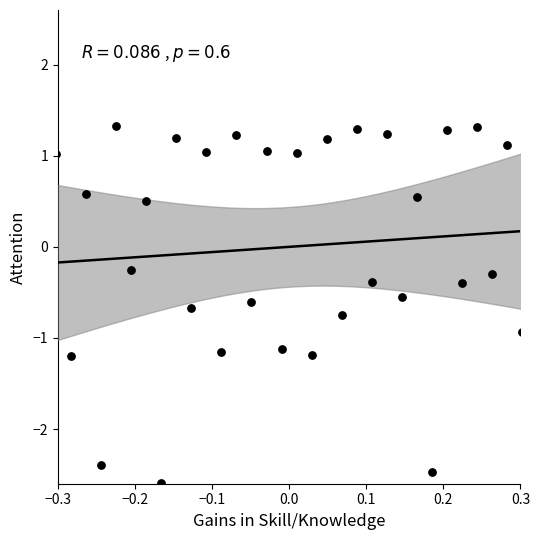

What is the range of Y values (max minus min)?

3.9